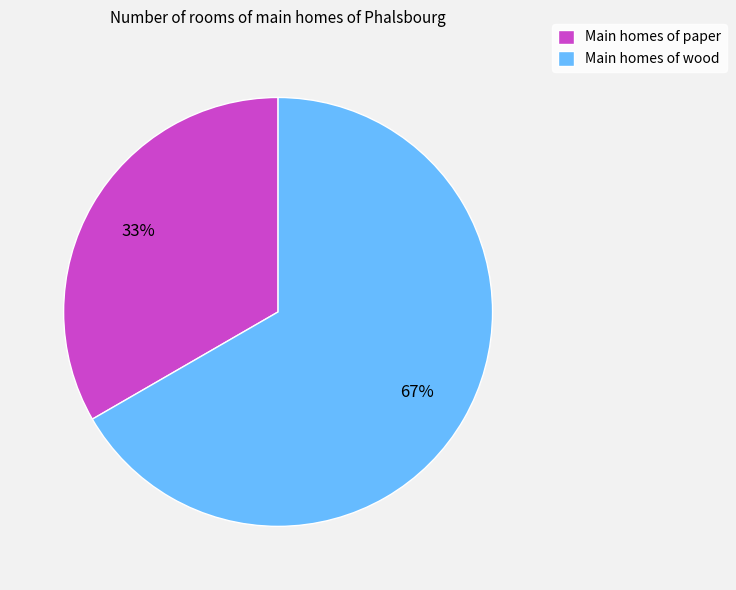

Which category has the biggest portion of the pie?

Main homes of wood